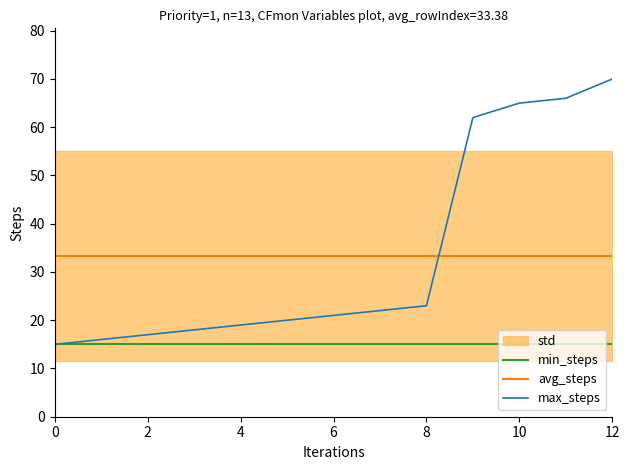

What is the value of the min_steps point at the 2nd from the left?

15.0